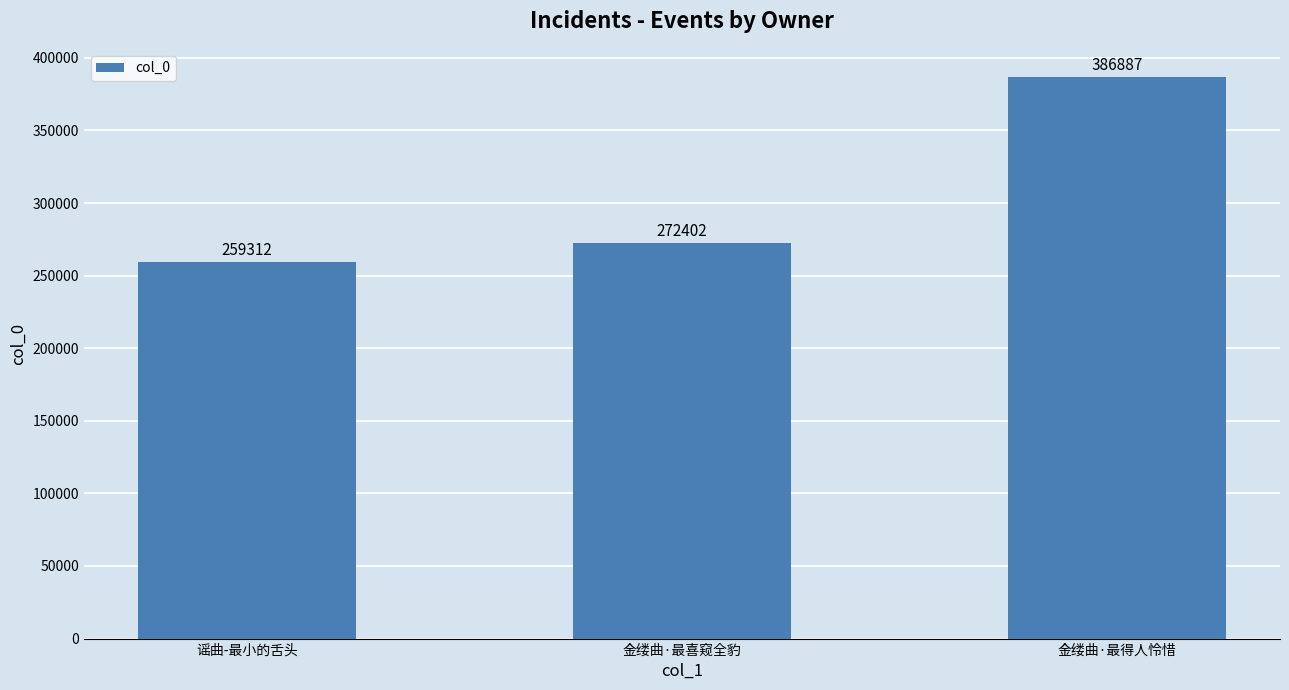

True or false: the data shows 452005 at 金缕曲·最喜窥全豹.

False